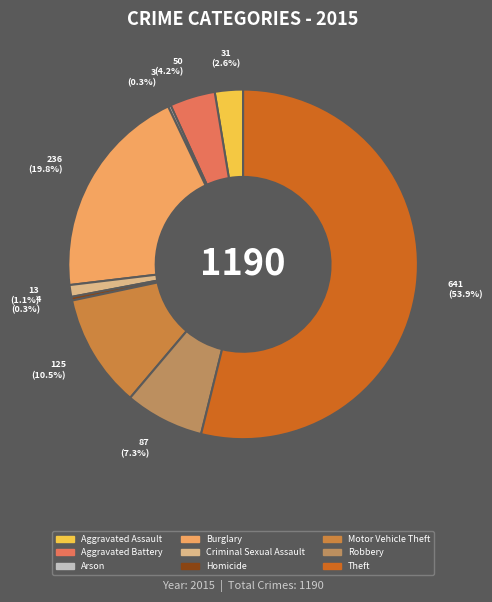

Rank the categories by value from lowest to highest.

Arson, Homicide, Criminal Sexual Assault, Aggravated Assault, Aggravated Battery, Robbery, Motor Vehicle Theft, Burglary, Theft